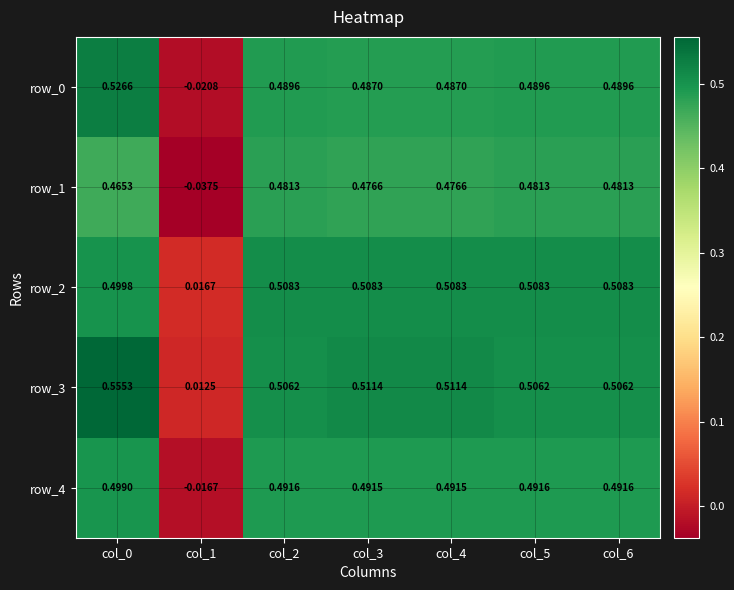

Is the value of row_4 at col_3 greater than the value of row_0 at col_4?

Yes